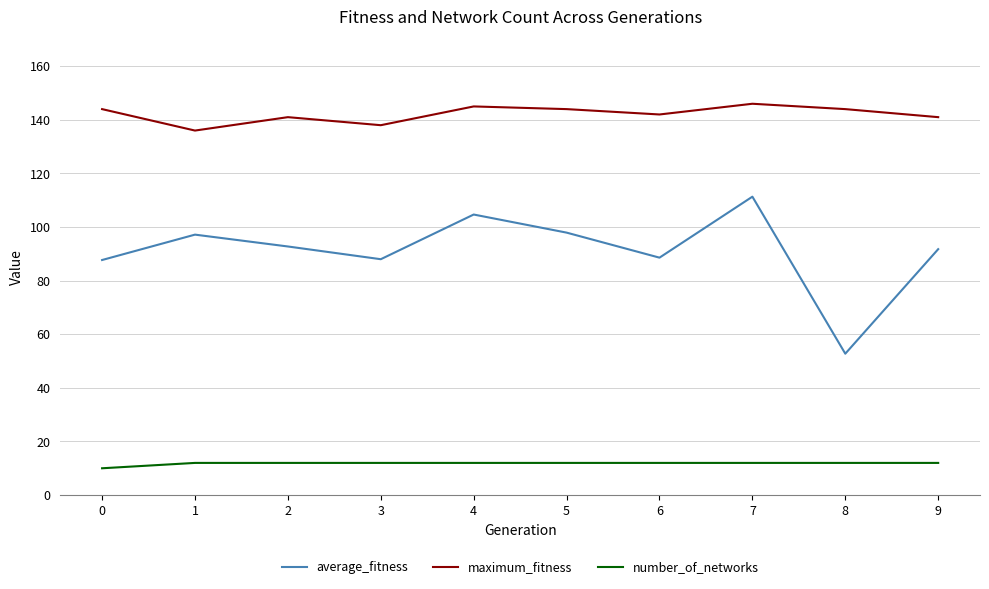

At which category does maximum_fitness reach its first local peak?

2